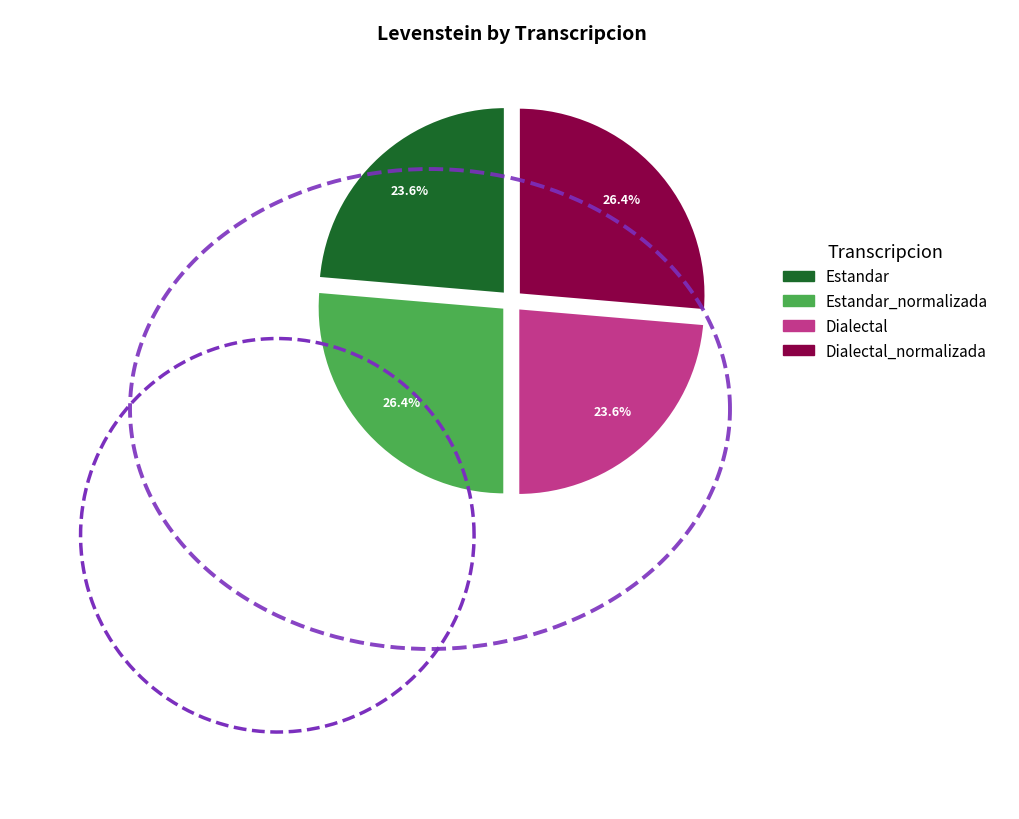

The Estandar slice represents 30% of the pie. True or false?

False